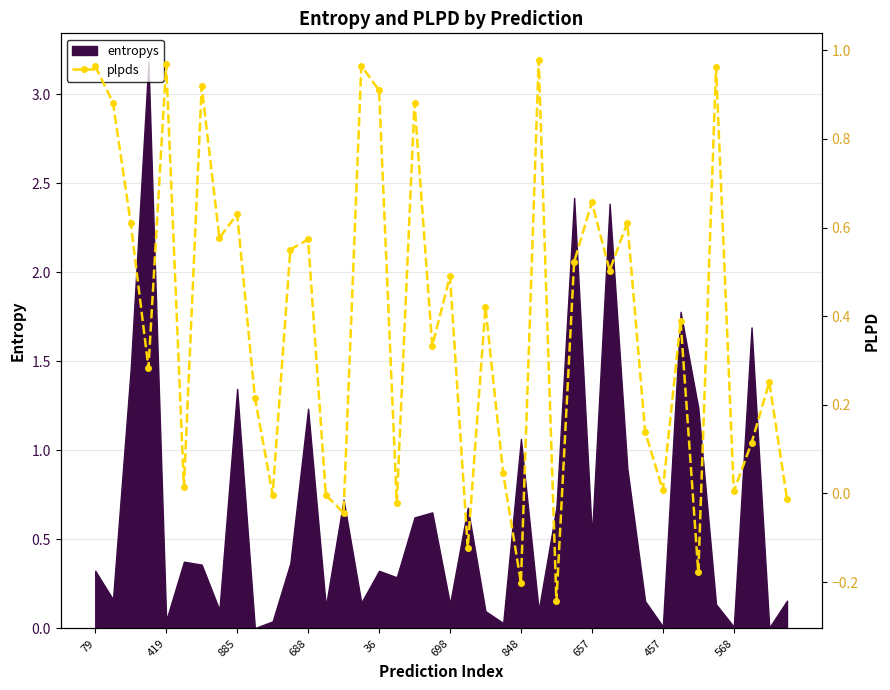

What is the maximum value shown in the chart?

1.0